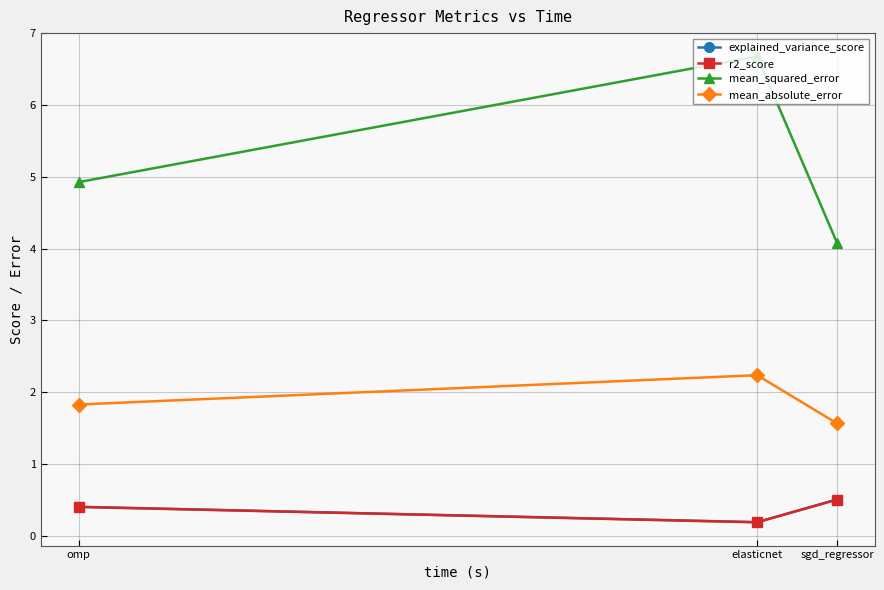

What is the value of the r2_score point at the 1st from the left?

0.4